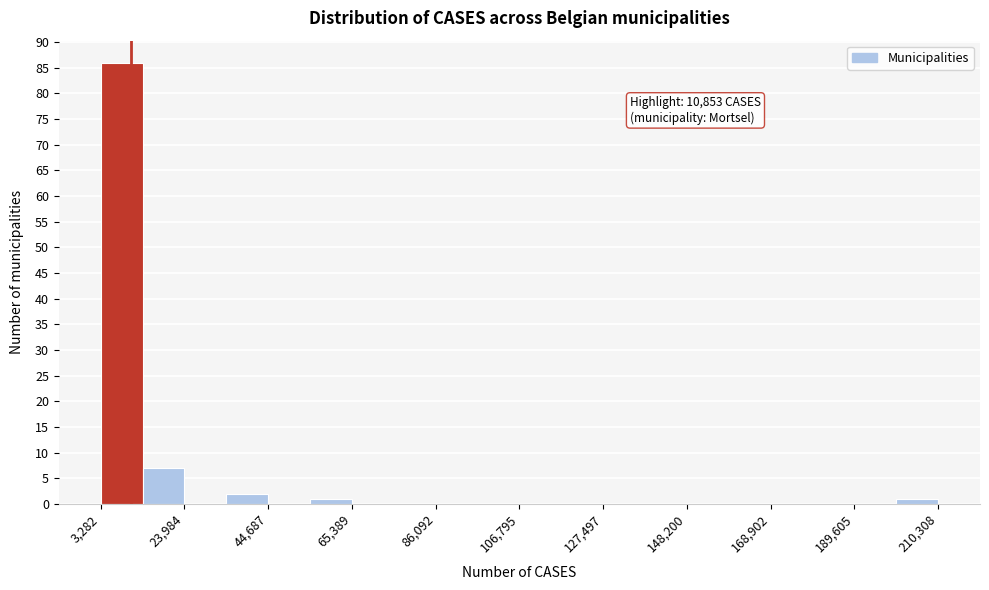

Read against the x-axis, roughly where is the centre of the tallest bar?

10000